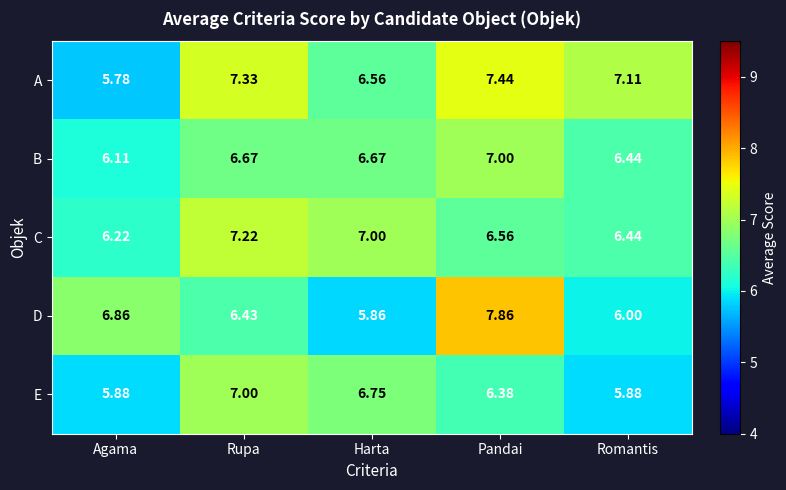

At which category is the sum across all series the highest?

Pandai